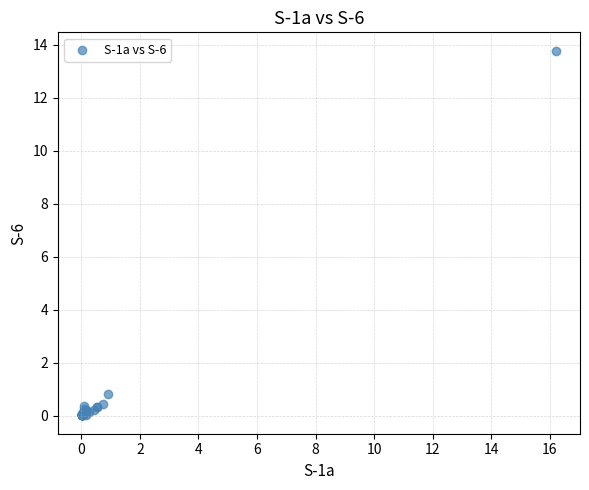

What Y value in the scatter plot is closest to 6?

0.8